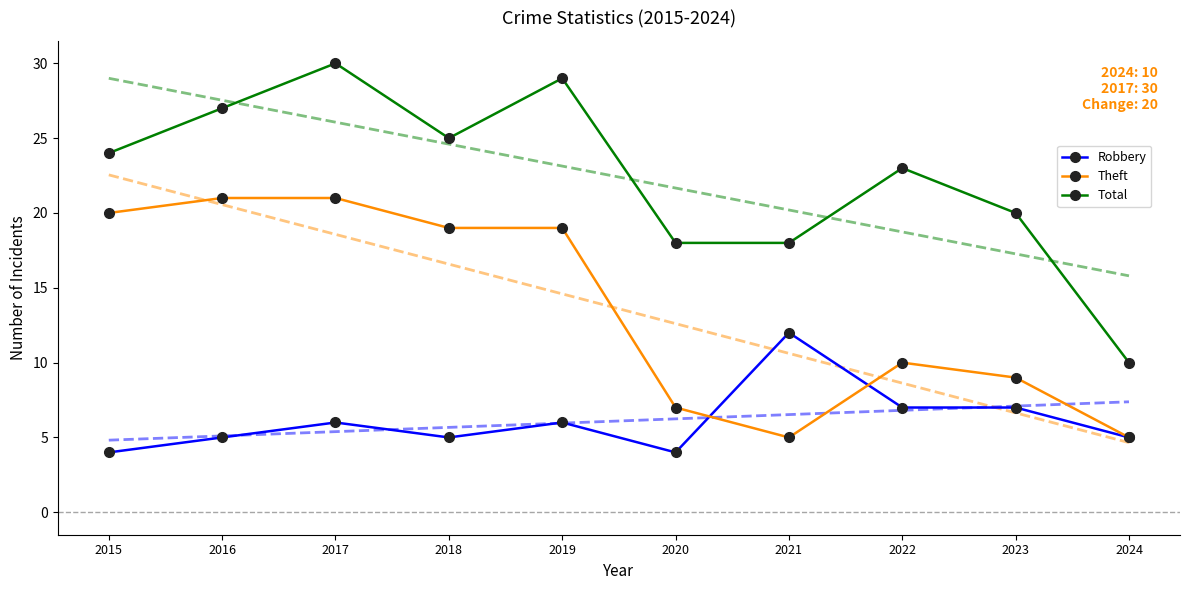

What is the difference between the highest and lowest values at 2021?

15.2